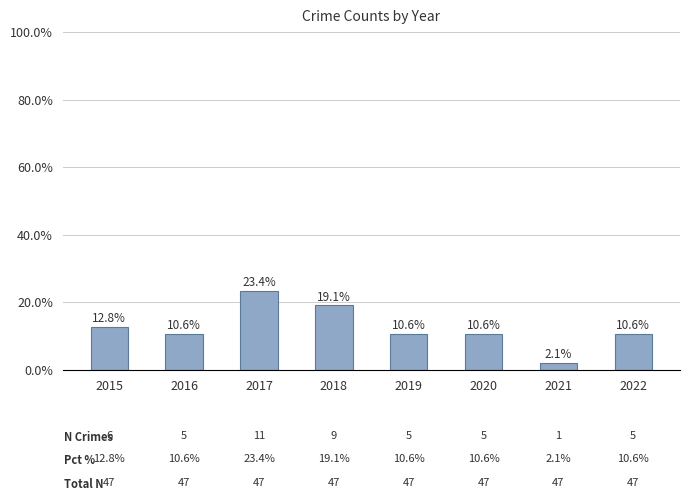

What is the difference between the maximum and minimum values?

21.3